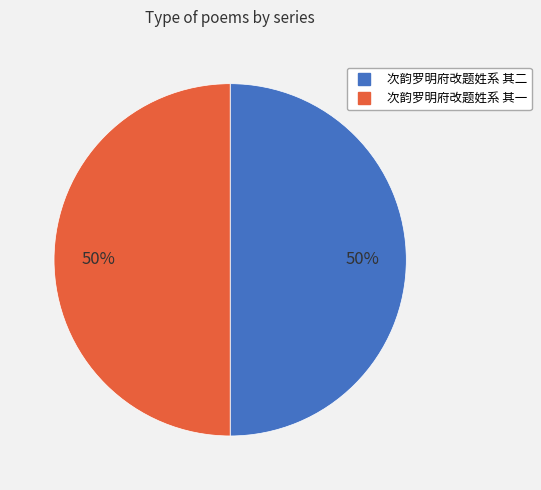

Approximately how many times larger is the value at 次韵罗明府改题姓系 其一 compared to 次韵罗明府改题姓系 其二?

1.0